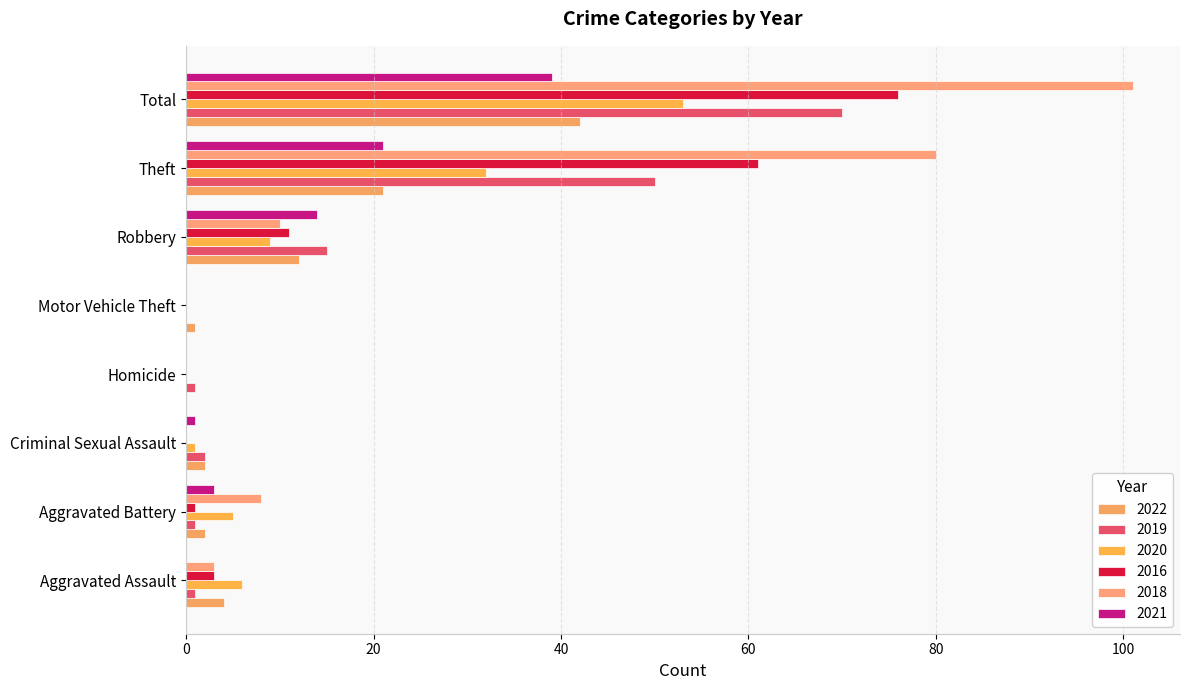

Is it true that 2022 equals 1 at Criminal Sexual Assault?

False